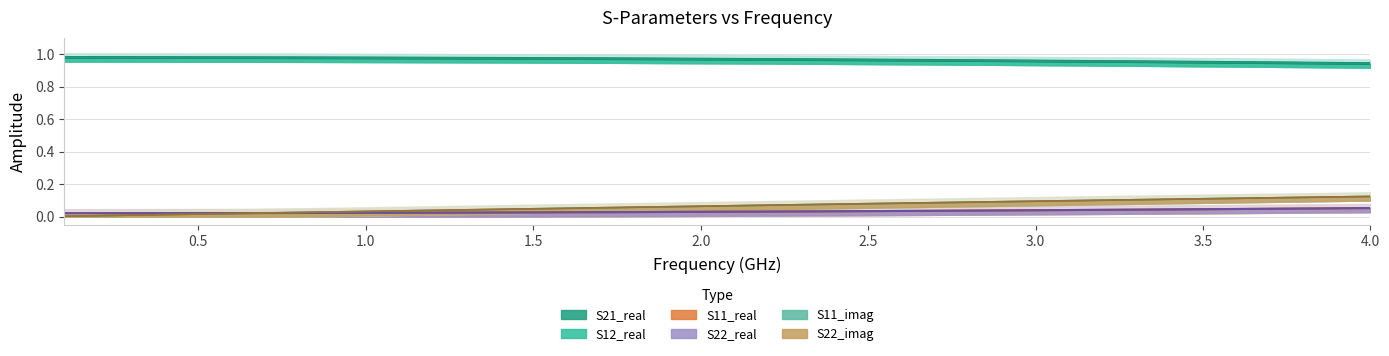

What are all the series names shown in the legend?

S21_real, S12_real, S11_real, S22_real, S11_imag, S22_imag